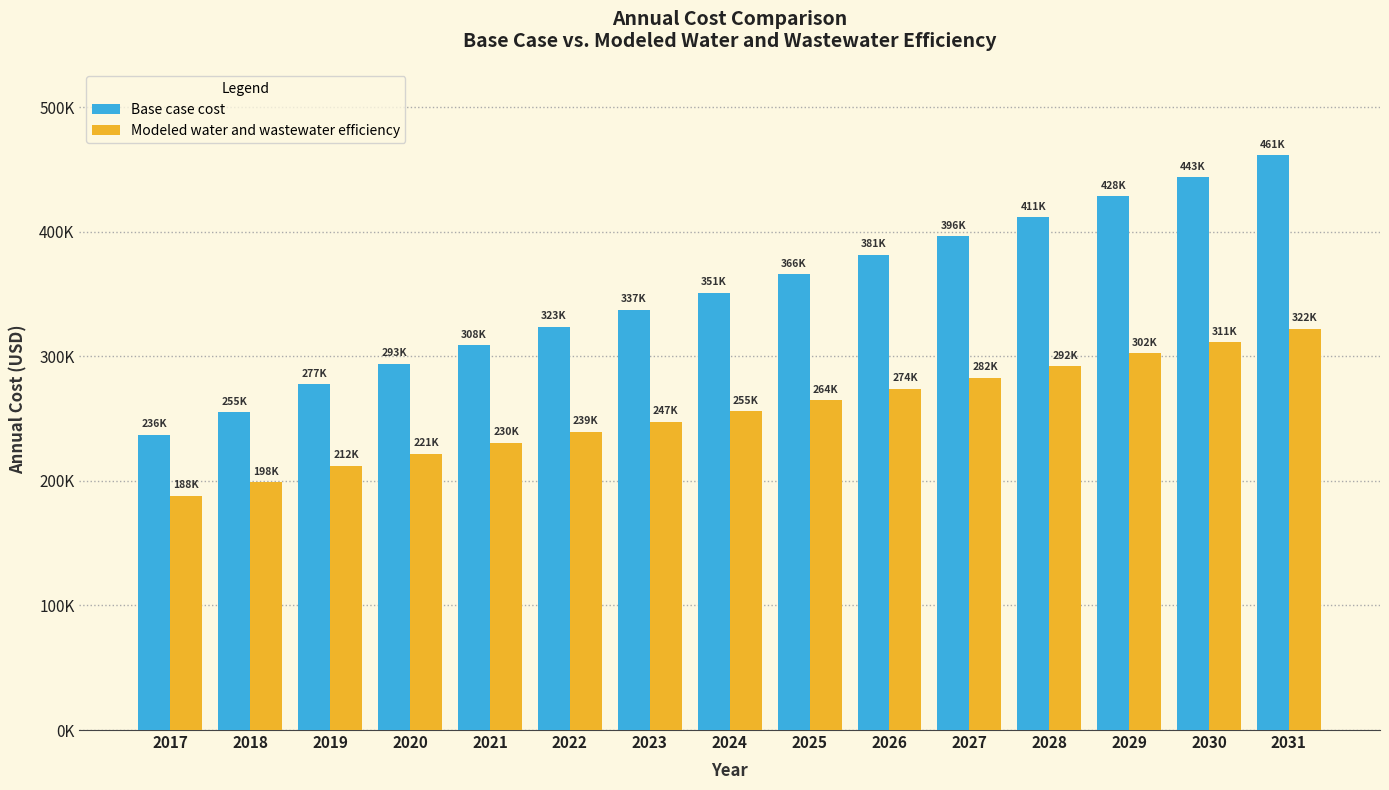

Between 2022 and 2025, which is larger?

2025